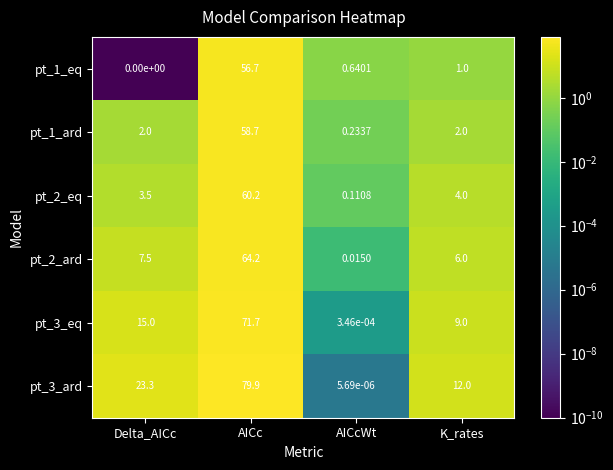

Is the value of pt_3_eq at AICc greater than the value of pt_1_eq at AICc?

Yes